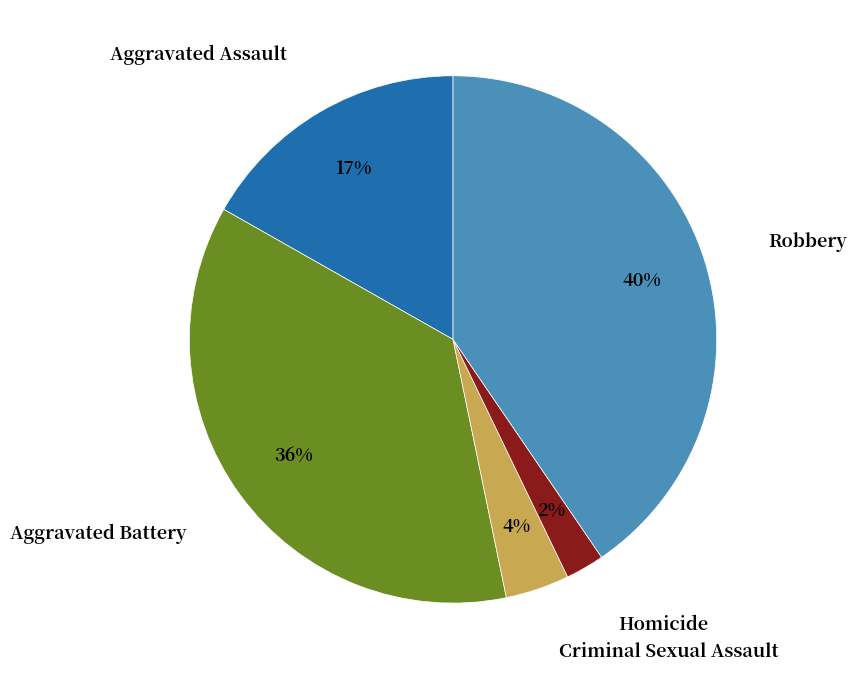

Is the sum of Robbery and Criminal Sexual Assault greater than half?

No